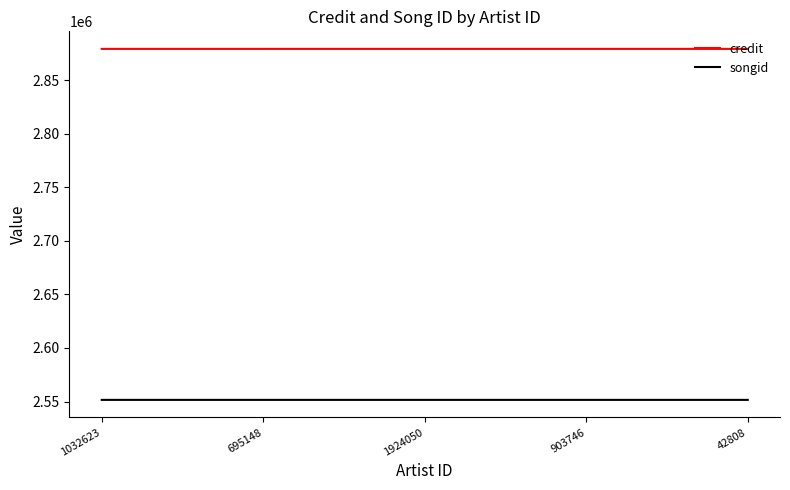

True or false: credit has a value of 2879216 at 1924050.

True